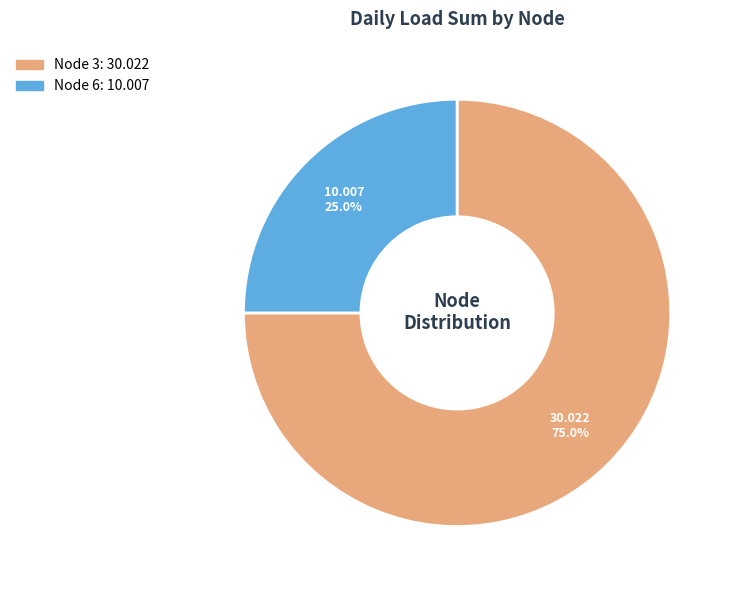

How many slices are in this pie chart?

2